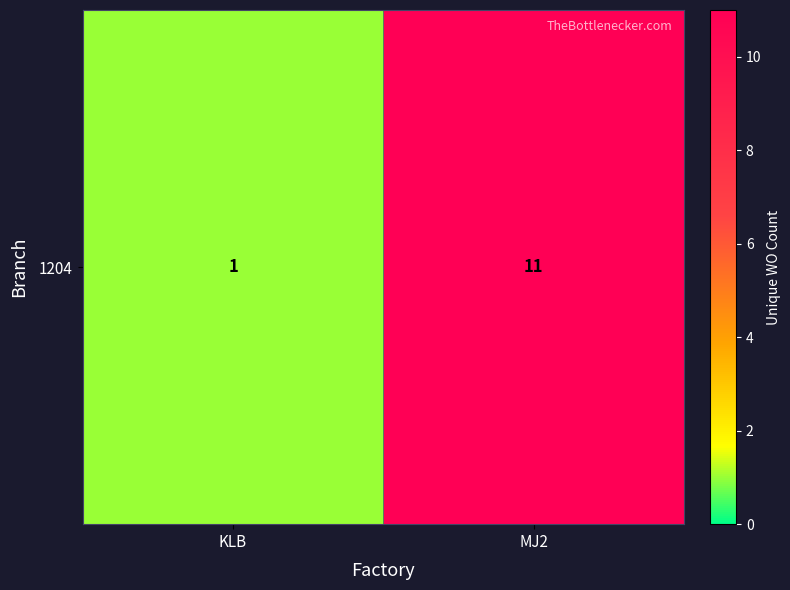

Which label corresponds to the smallest value in the chart?

KLB